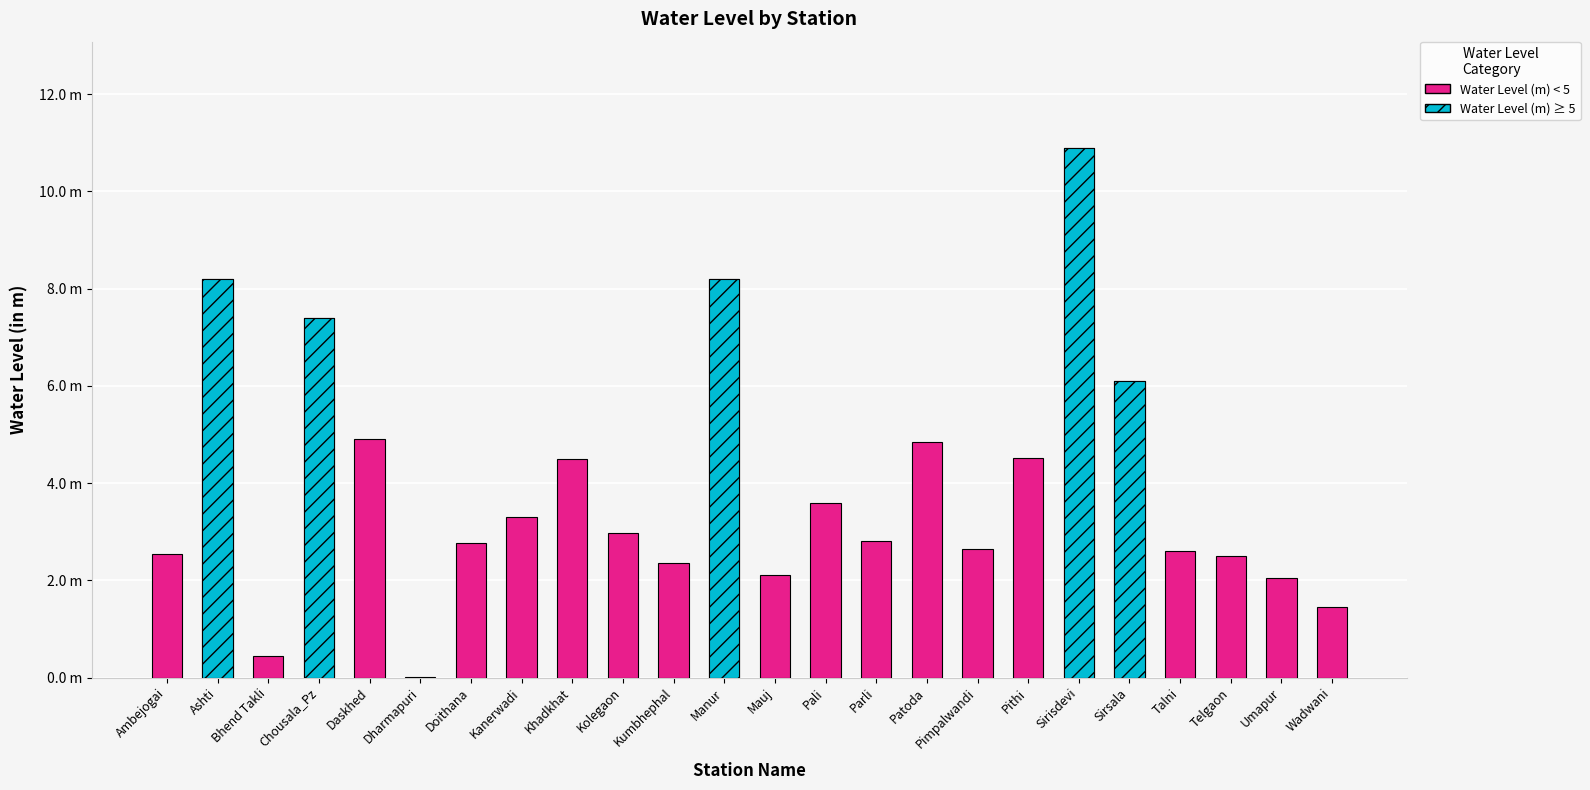

What is the sum of the values at Talni and Sirsala?

8.7